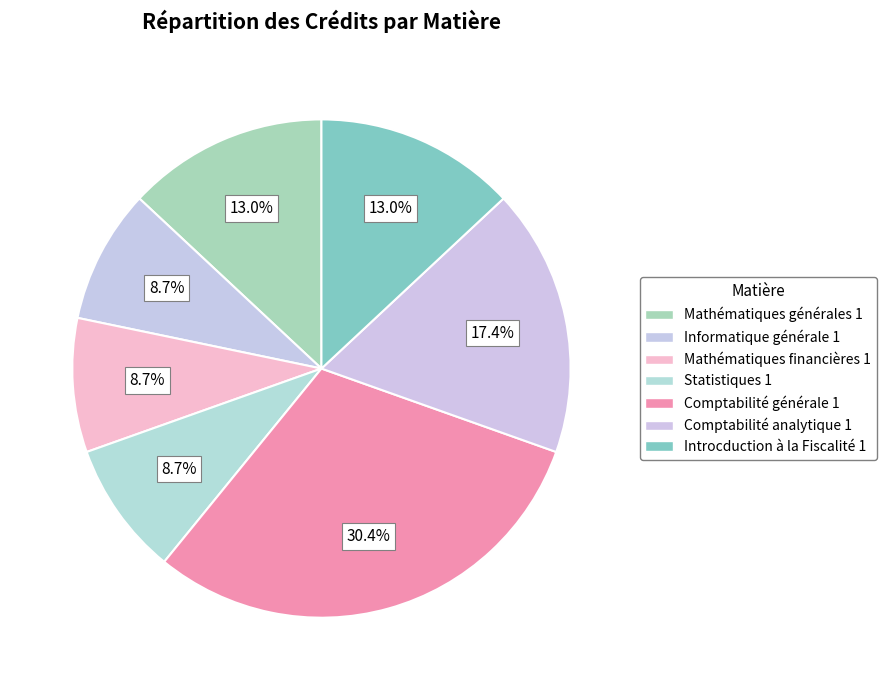

Count the number of slices in the pie.

7